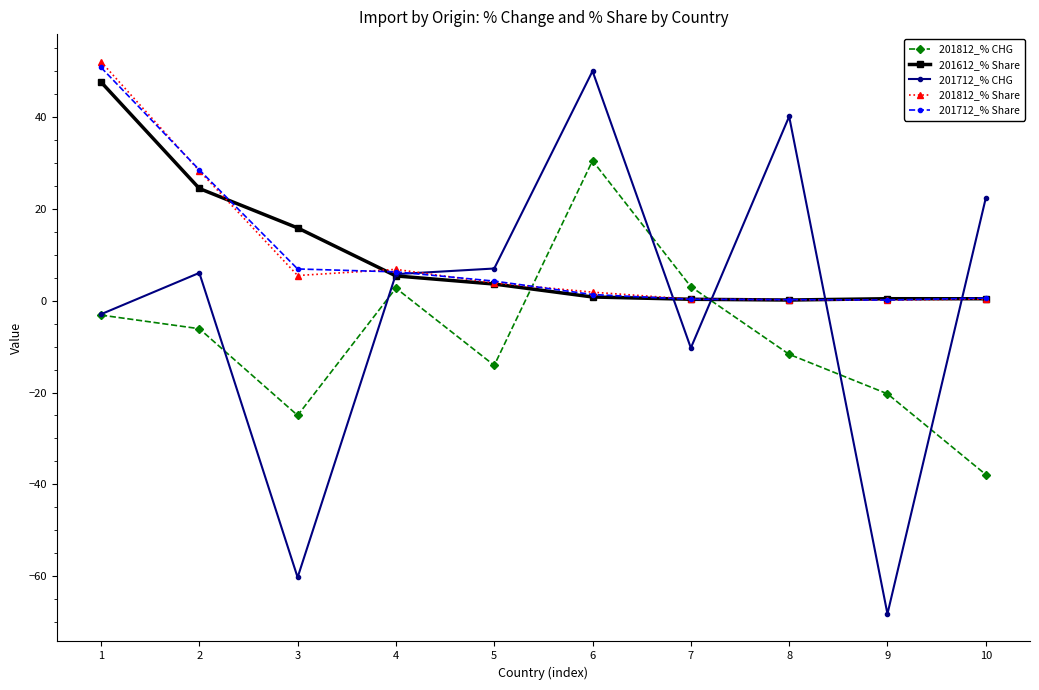

What is the total value across all series at 5?

4.8